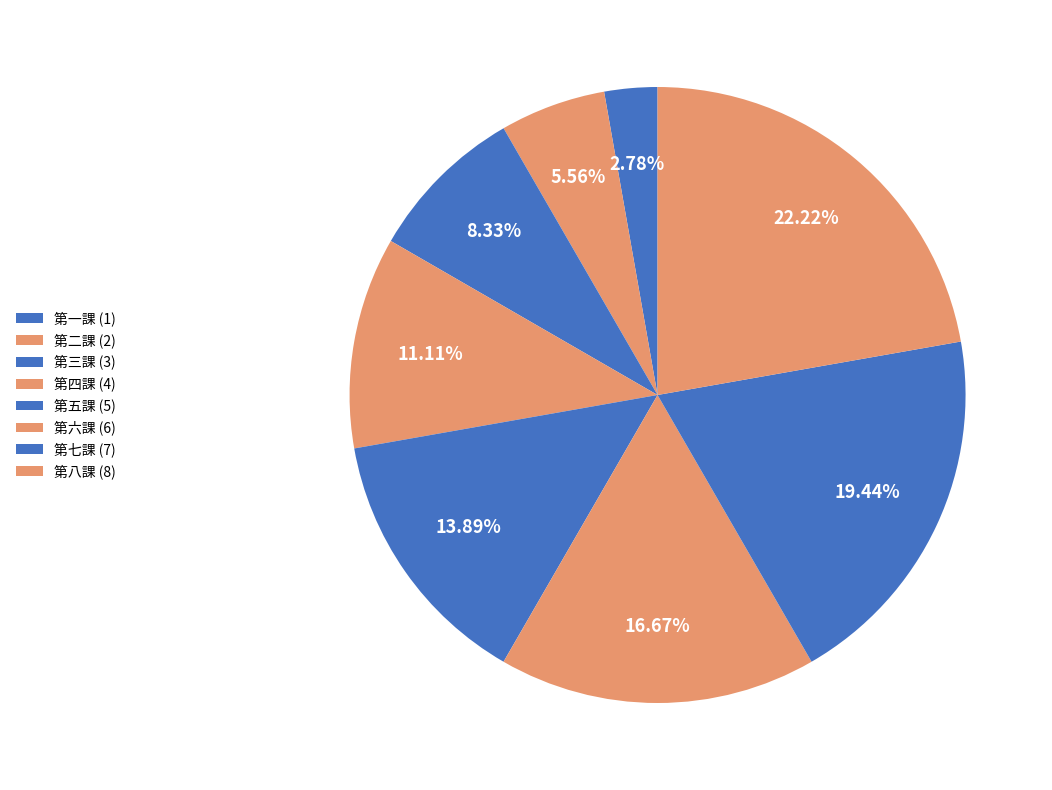

Is it true that 第七課 is 19% of the pie?

True